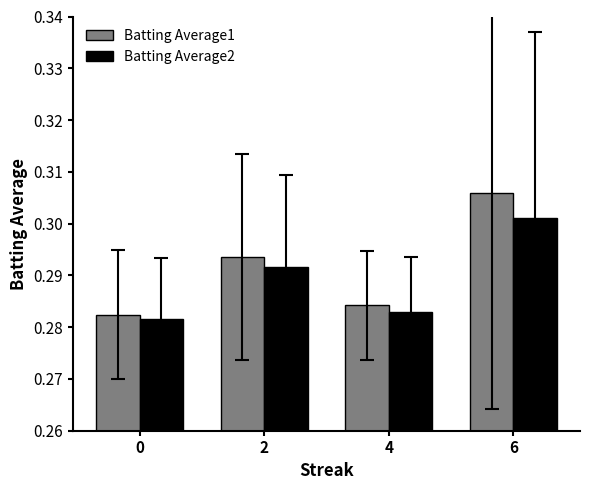

Which category has the highest value in the Batting Average1 series?

6